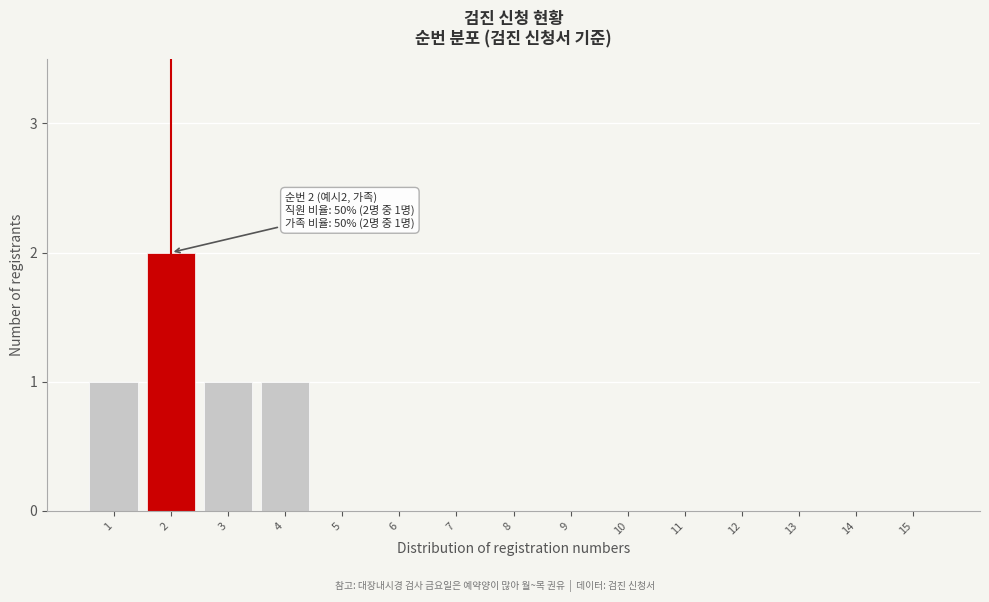

Reading left to right, list all the values displayed in this chart.

1=1	2=2	3=1	4=1	5=0	6=0	7=0	8=0	9=0	10=0	11=0	12=0	13=0	14=0	15=0